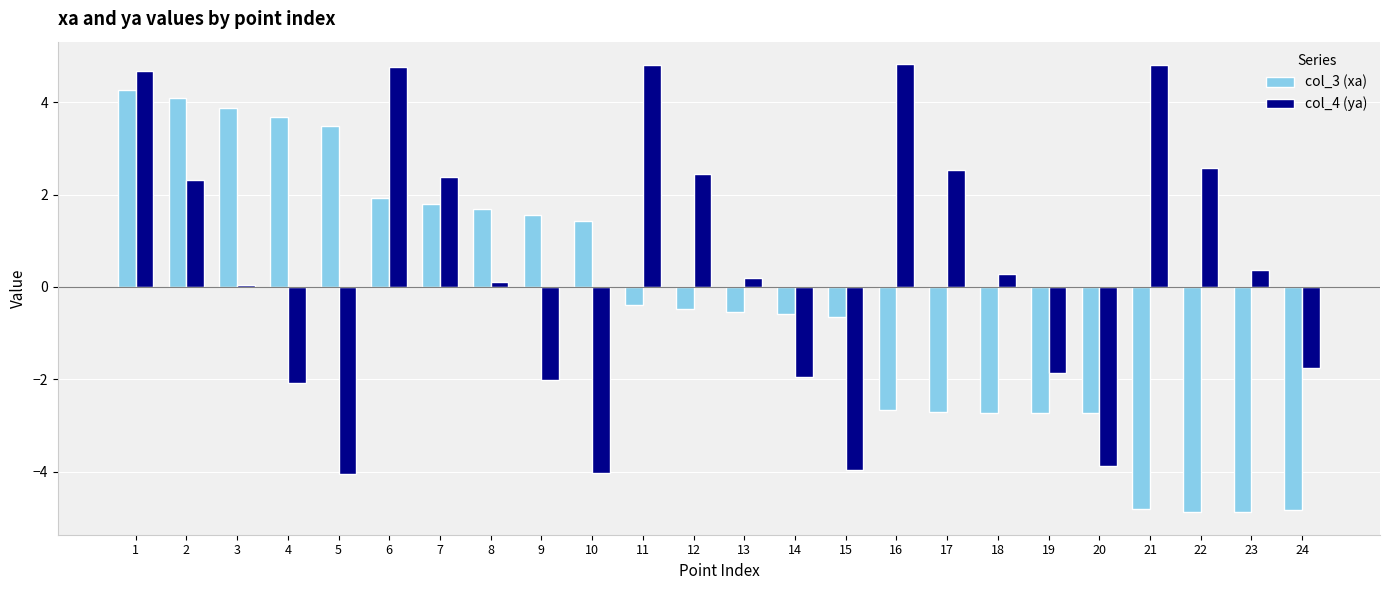

What is the difference between the highest and lowest values at 4?

5.8